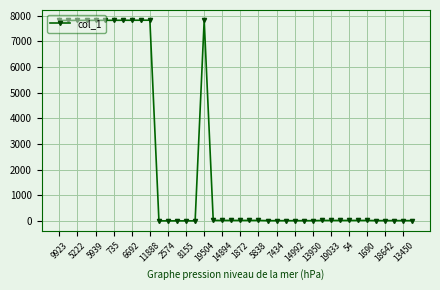

What is the greatest value displayed?

7837